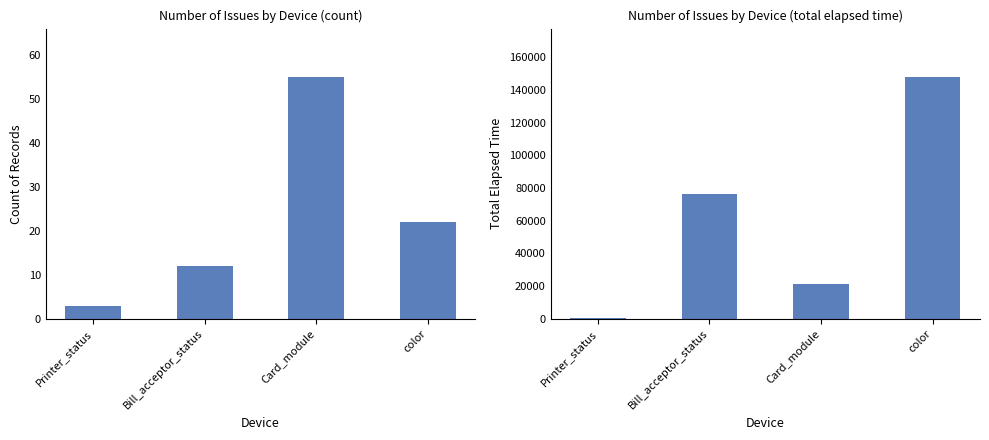

Read the Total Elapsed Time value at Printer_status, to the nearest 50.

350